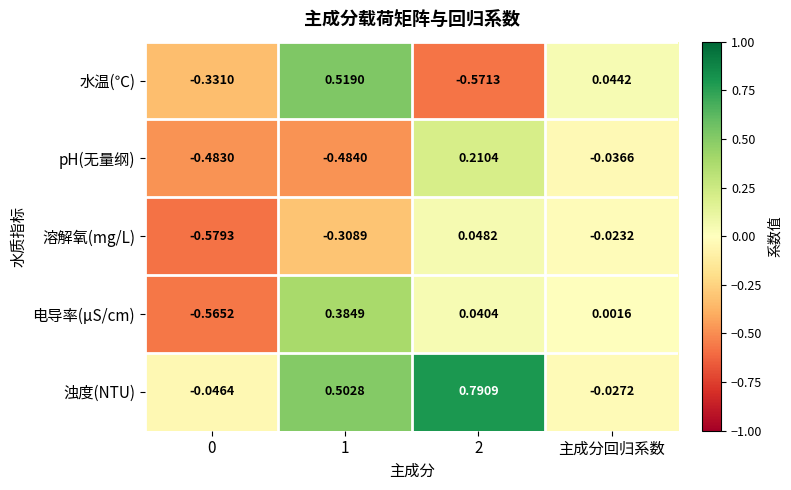

How many values in the 电导率(μS/cm) series are below 0?

1